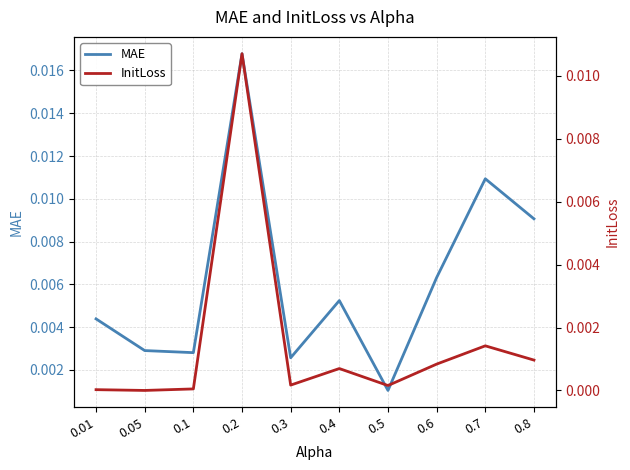

At which label is MAE closest to 0?

0.5